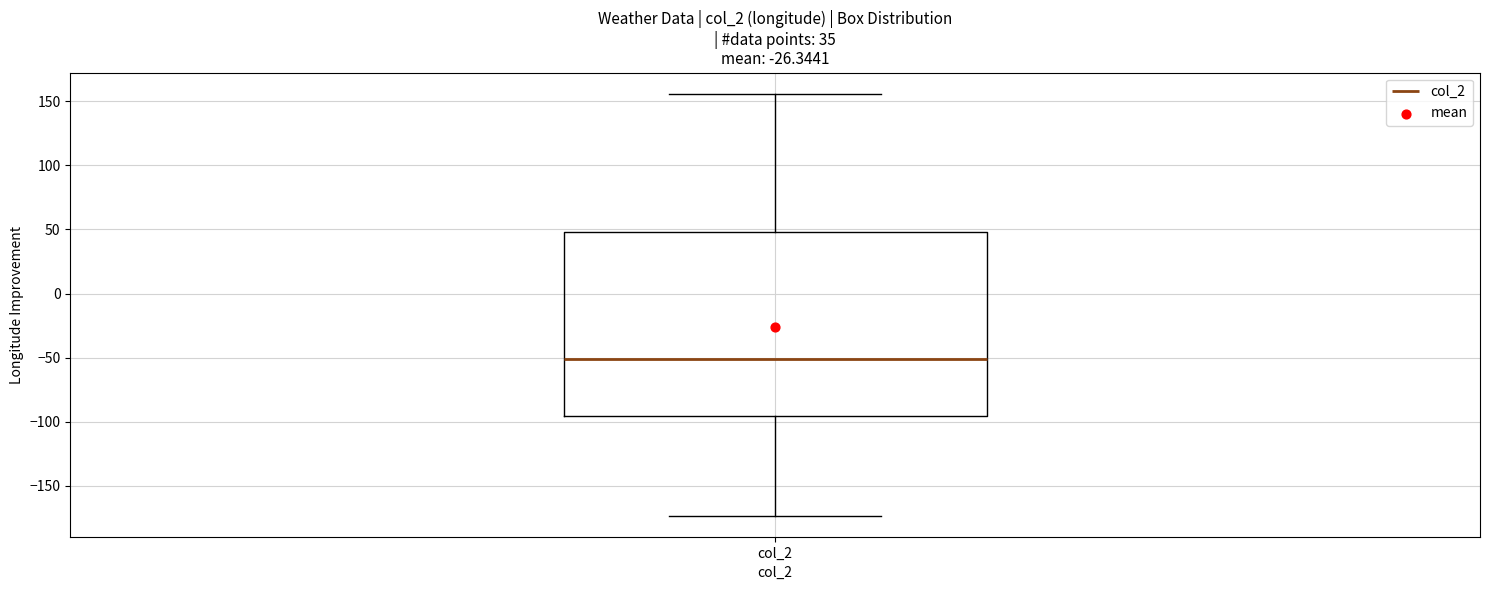

Read this box plot against the y-axis: the position of the median line, the range covered by the box, and the ends of both whiskers. The values are not printed on the chart, so give them approximately, as read against the axis.

median -50, box -95 to 50, whiskers -175 to 155